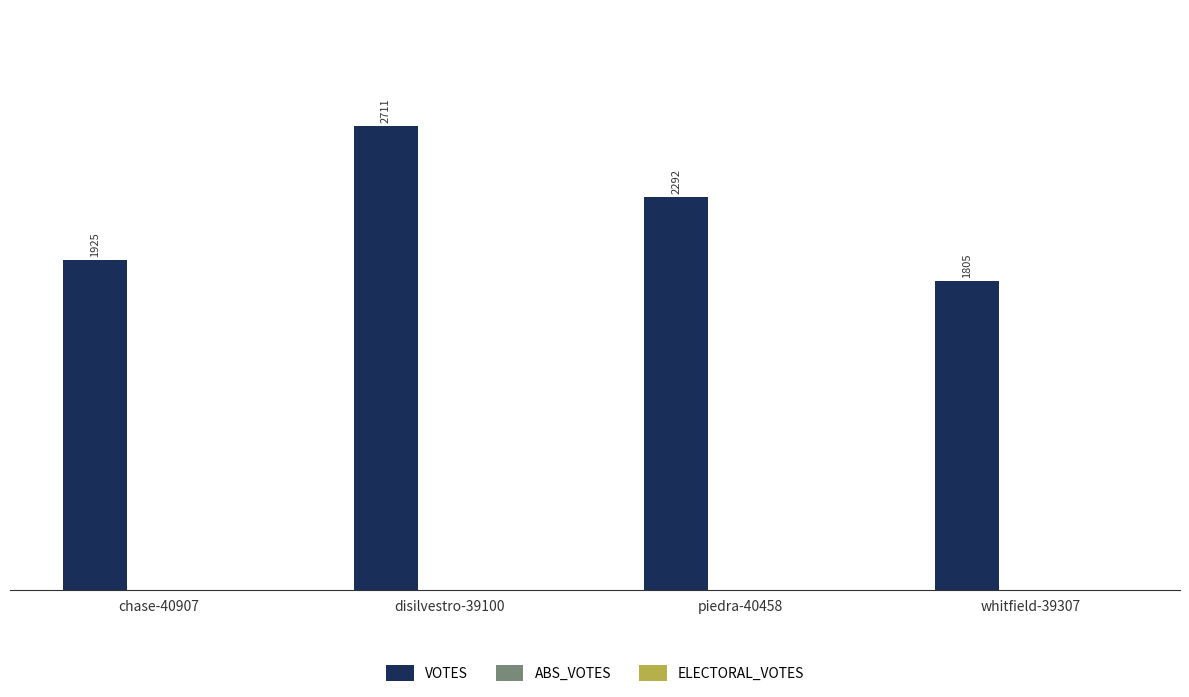

What is the sum of the values at chase-40907 and piedra-40458?

4217